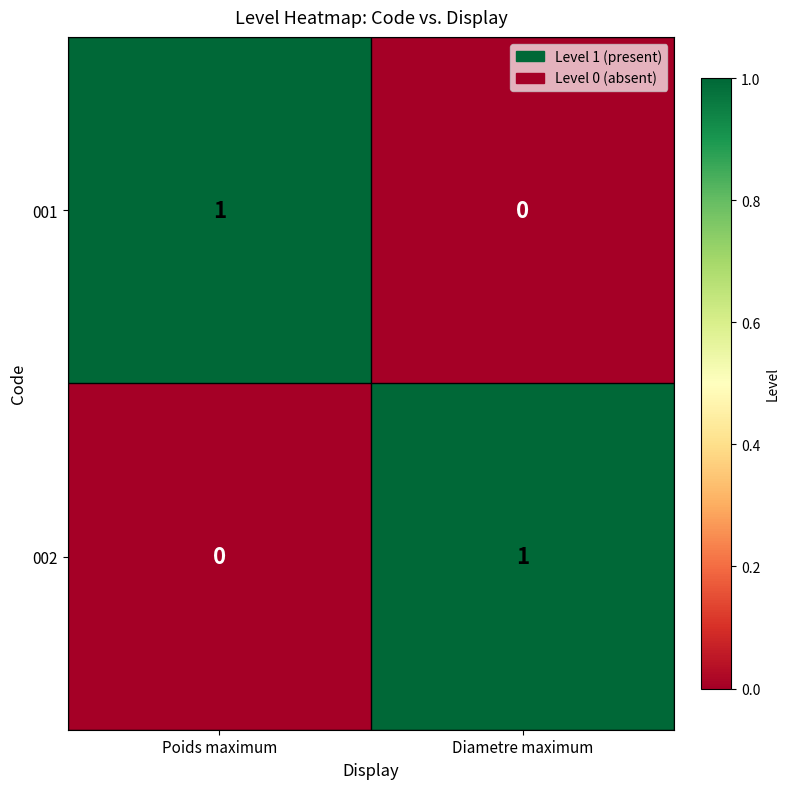

Reading left to right, list all the values displayed in this chart.

001: Poids maximum=1	Diametre maximum=0
002: Poids maximum=0	Diametre maximum=1